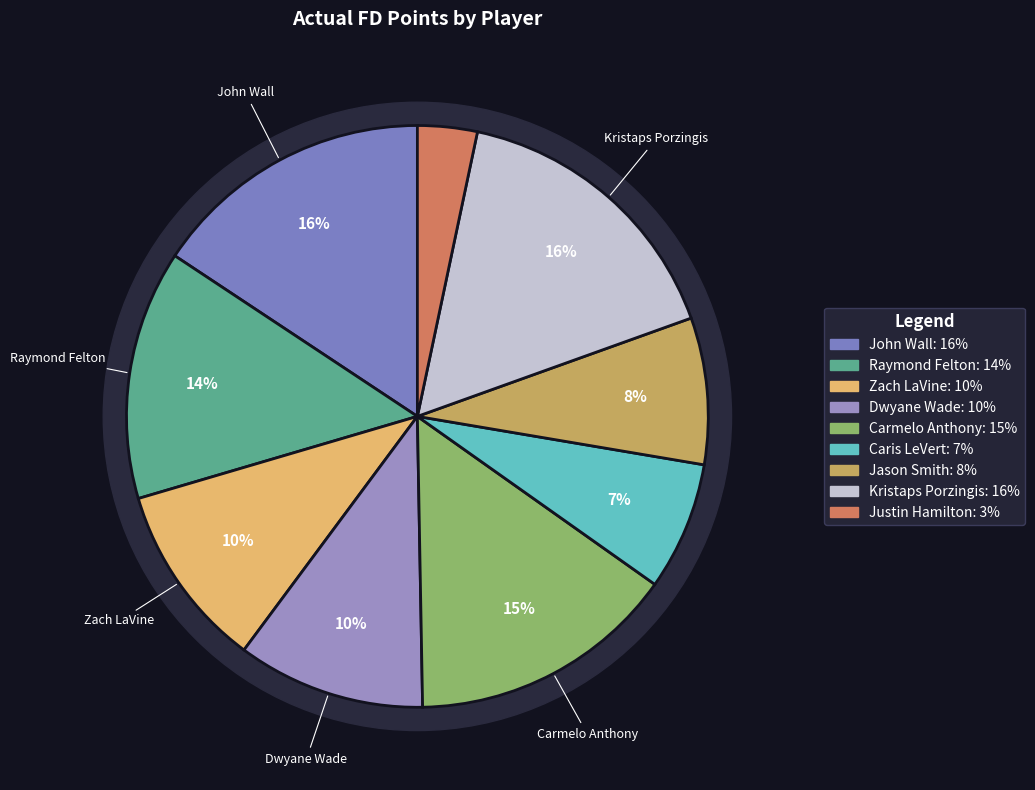

Is the sum of Kristaps Porzingis and Zach LaVine greater than half?

No